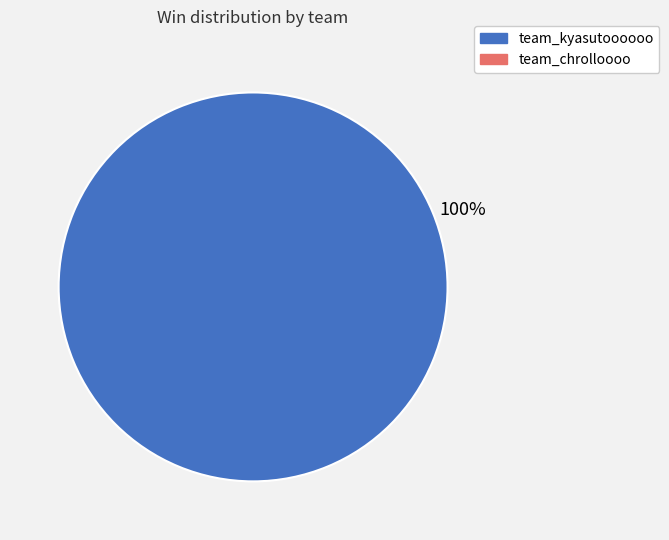

Is there any slice that represents more than half of the pie?

Yes